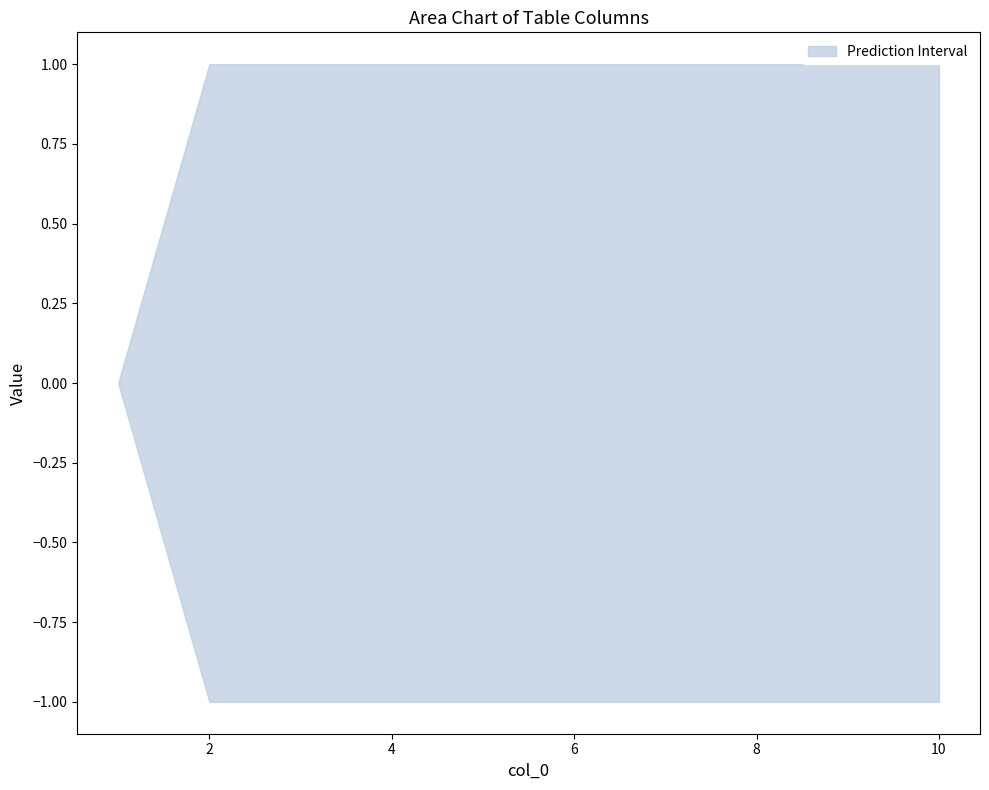

Read the 0 value at 2.

1